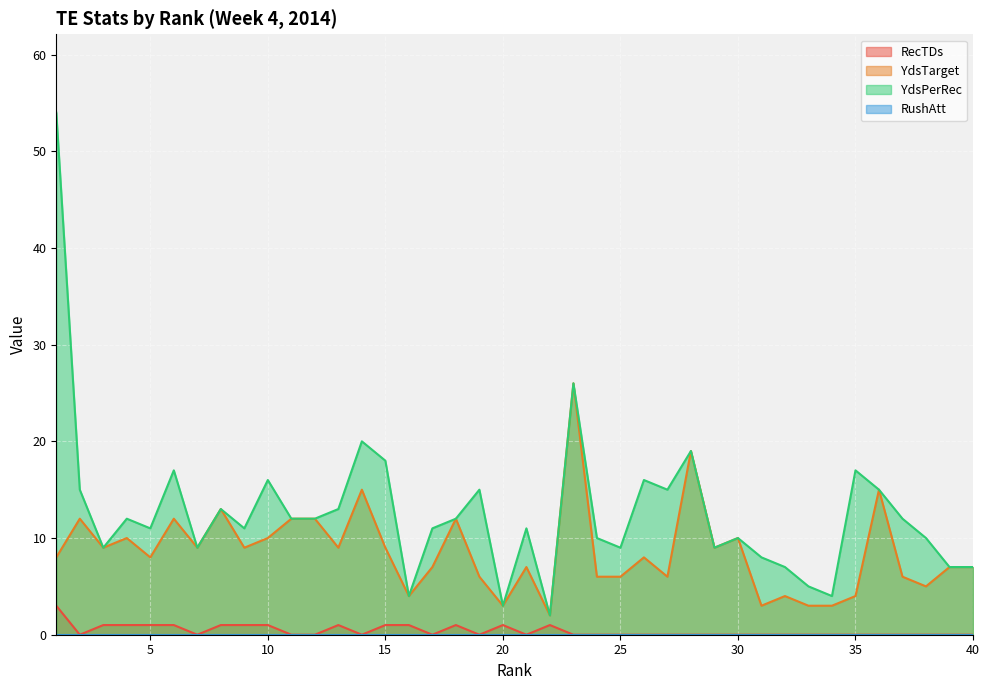

Which series has the largest range (max minus min)?

YdsPerRec